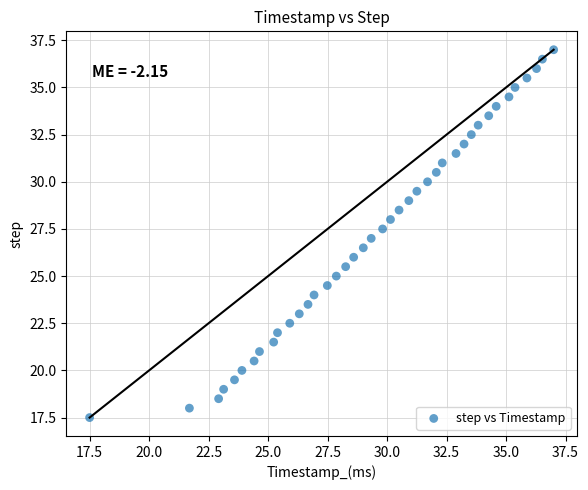

What is the range of X values (max minus min)?

19.5